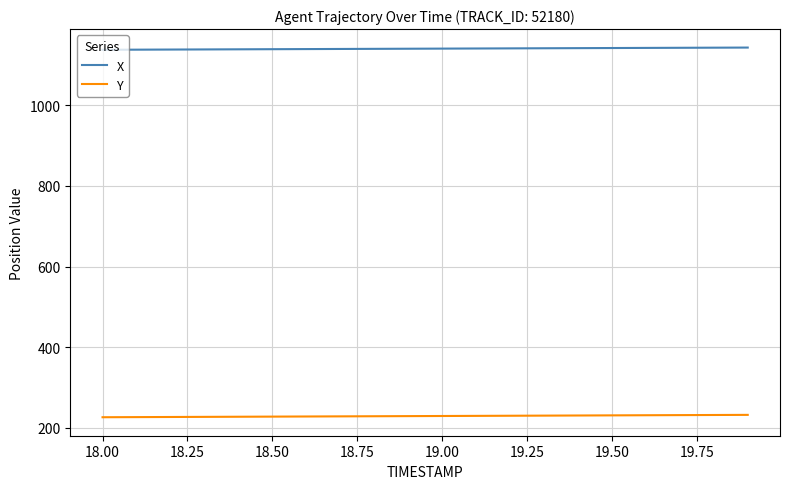

List the series in order of their peak value, highest first.

X, Y